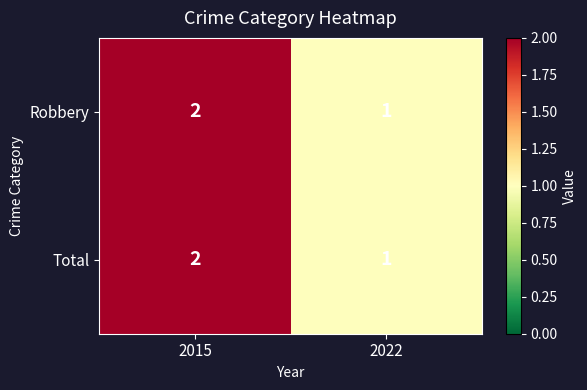

Count the number of categories in the chart.

2